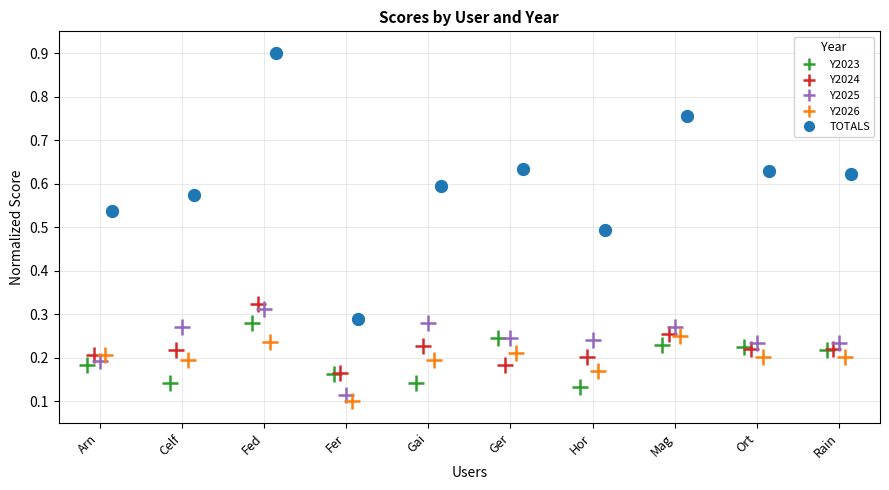

Which series has the widest spread of Y values?

TOTALS